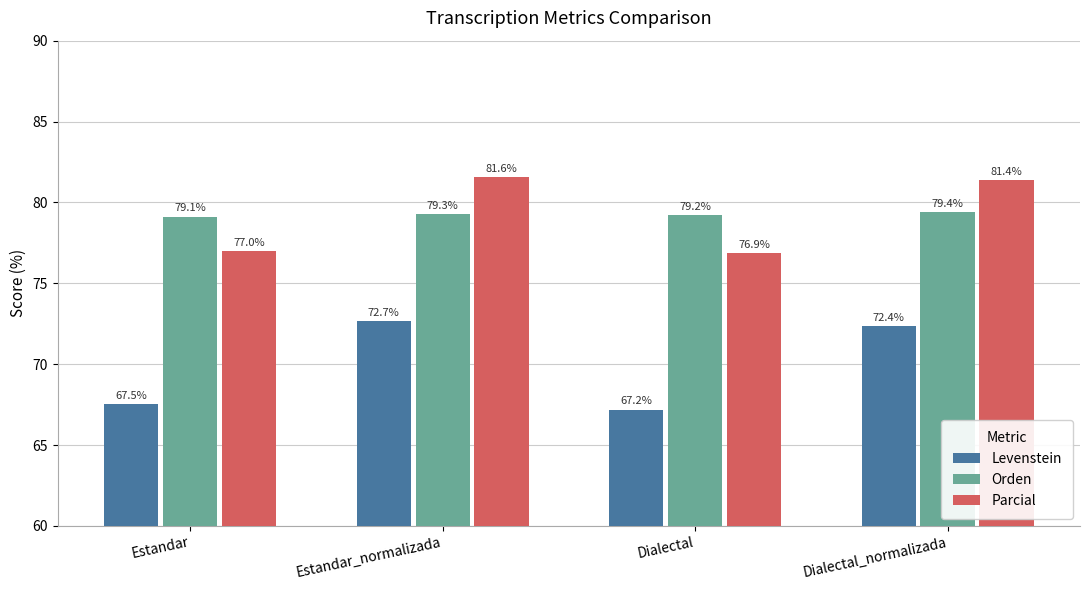

Reading right to left, extract all data points from this chart.

Levenstein: 72.4	67.2	72.7	67.5
Orden: 79.4	79.2	79.3	79.1
Parcial: 81.4	76.9	81.6	77.0